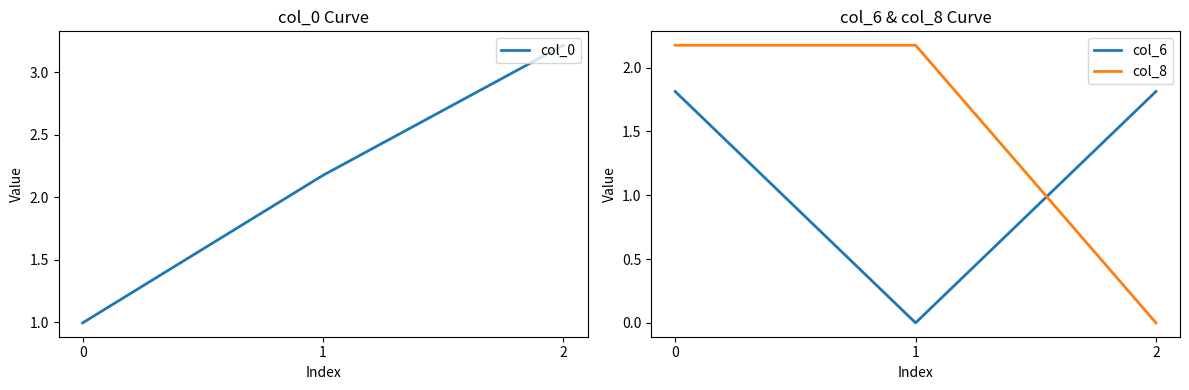

What is the difference between the highest and lowest values at 1?

2.2